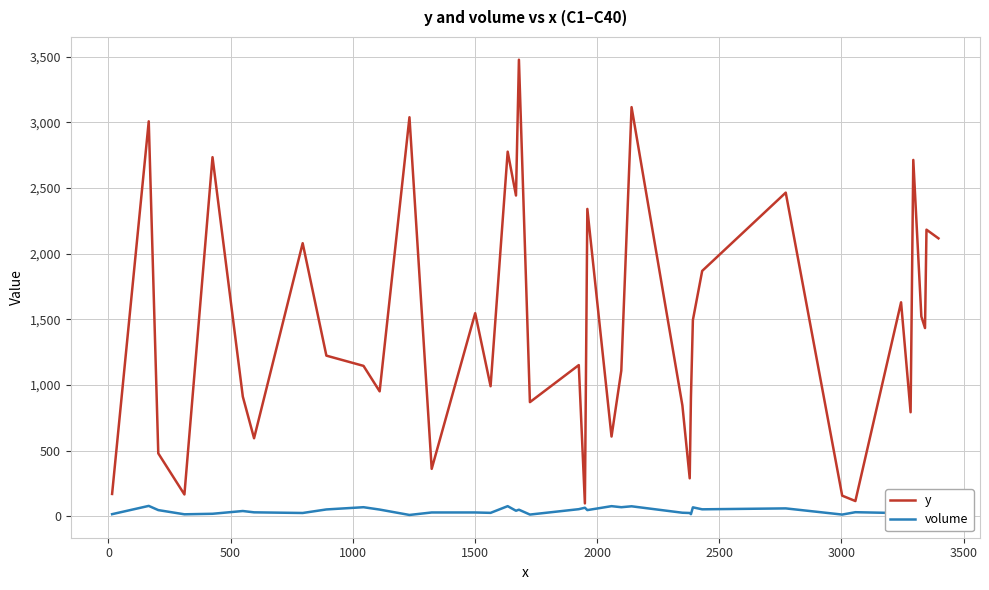

Which series has the largest range (max minus min)?

y